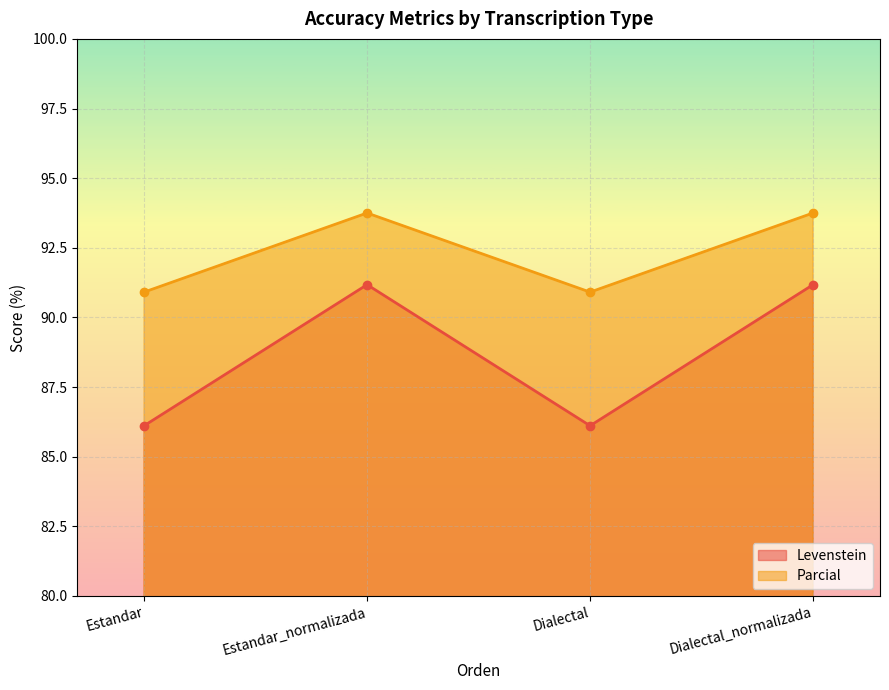

List the series in order of their peak value, lowest first.

Levenstein, Parcial